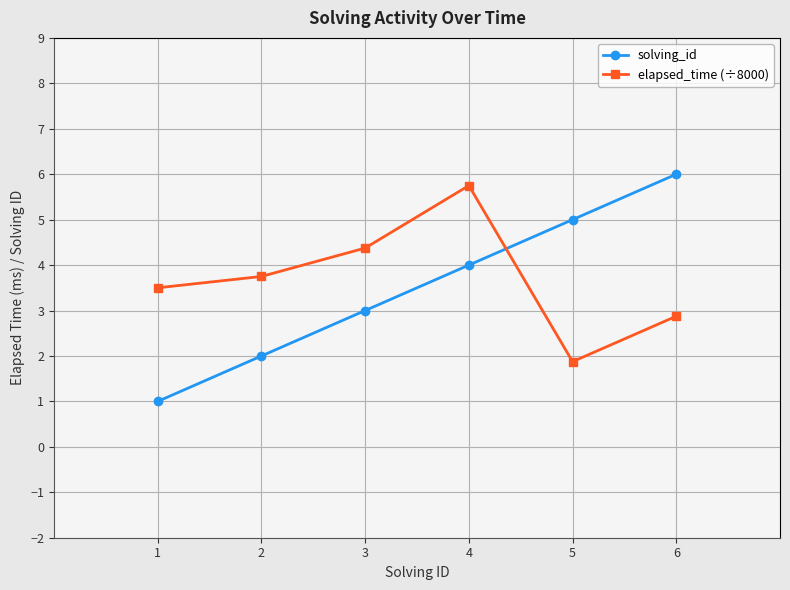

How many intersections are there between solving_id and elapsed_time (÷8000)?

1